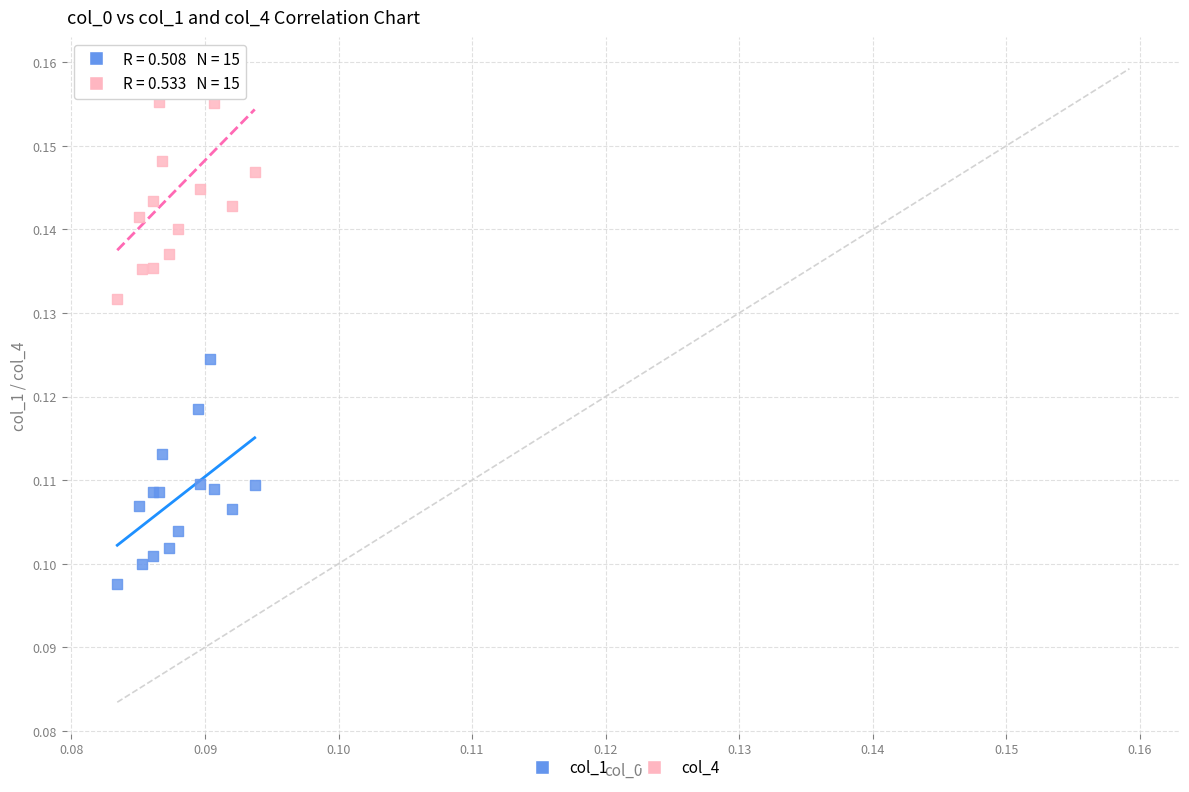

Which series has the widest spread of Y values?

col_4